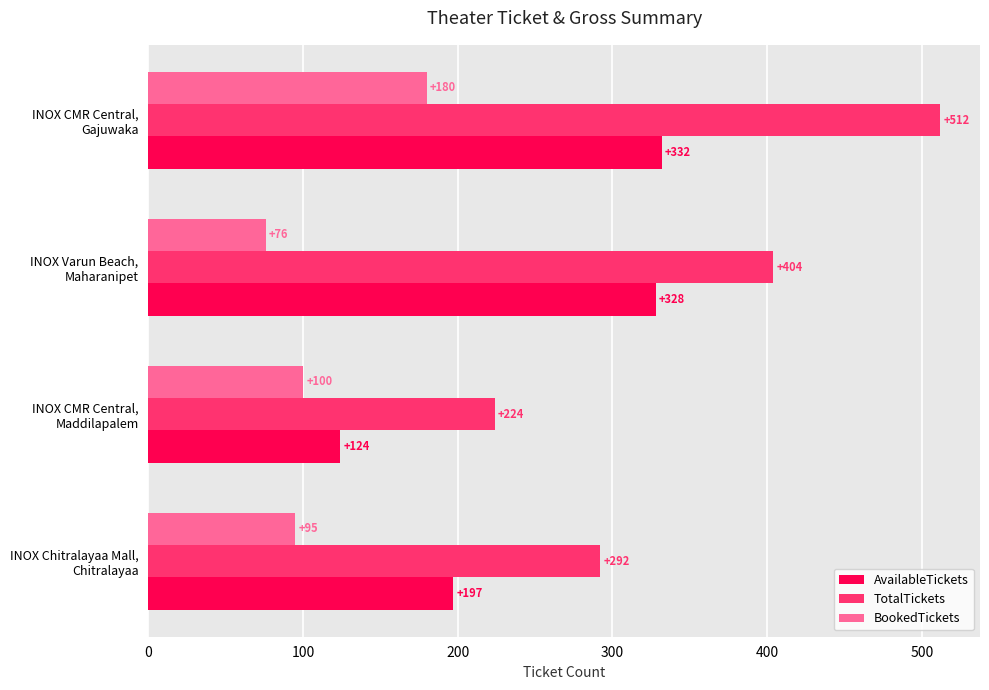

List the series in order of their peak value, lowest first.

BookedTickets, AvailableTickets, TotalTickets